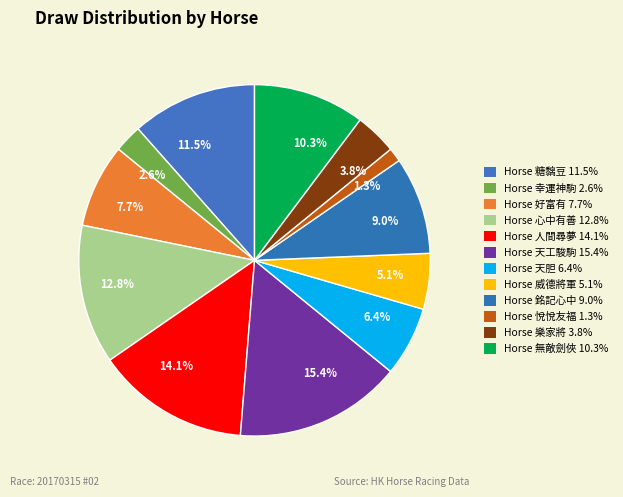

What is the largest slice in the pie chart?

Horse 天工駿駒 15.4%